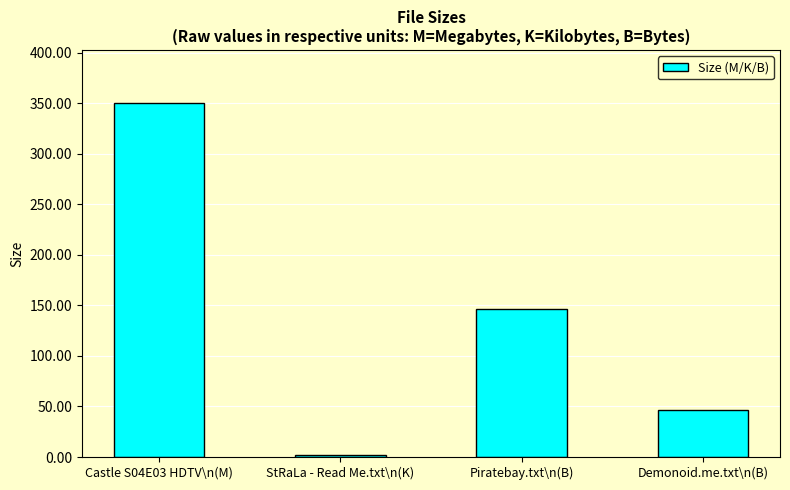

Is it true that the value at Castle S04E03 HDTV\n(M) is 83.6?

False